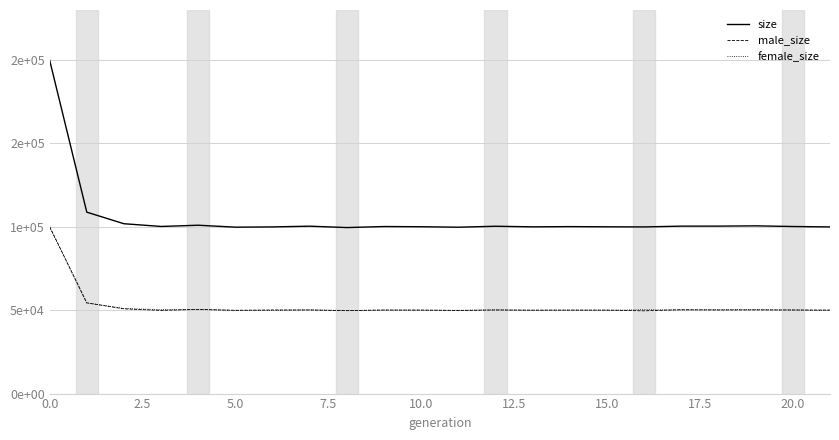

True or false: size and male_size intersect in this chart.

False